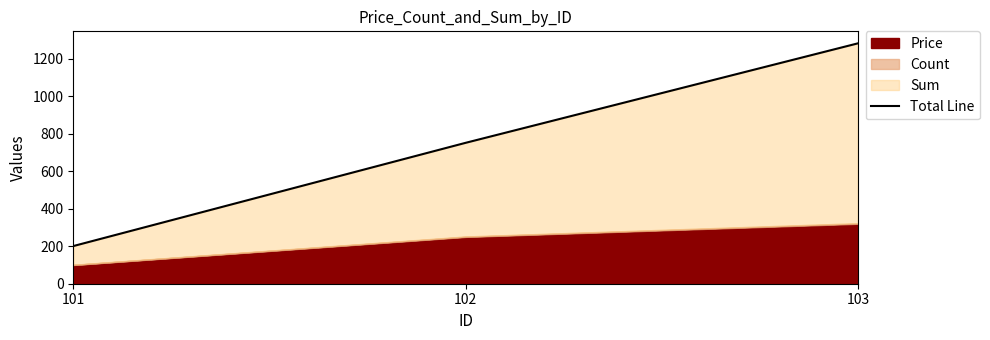

Where does the data first go above 752?

103